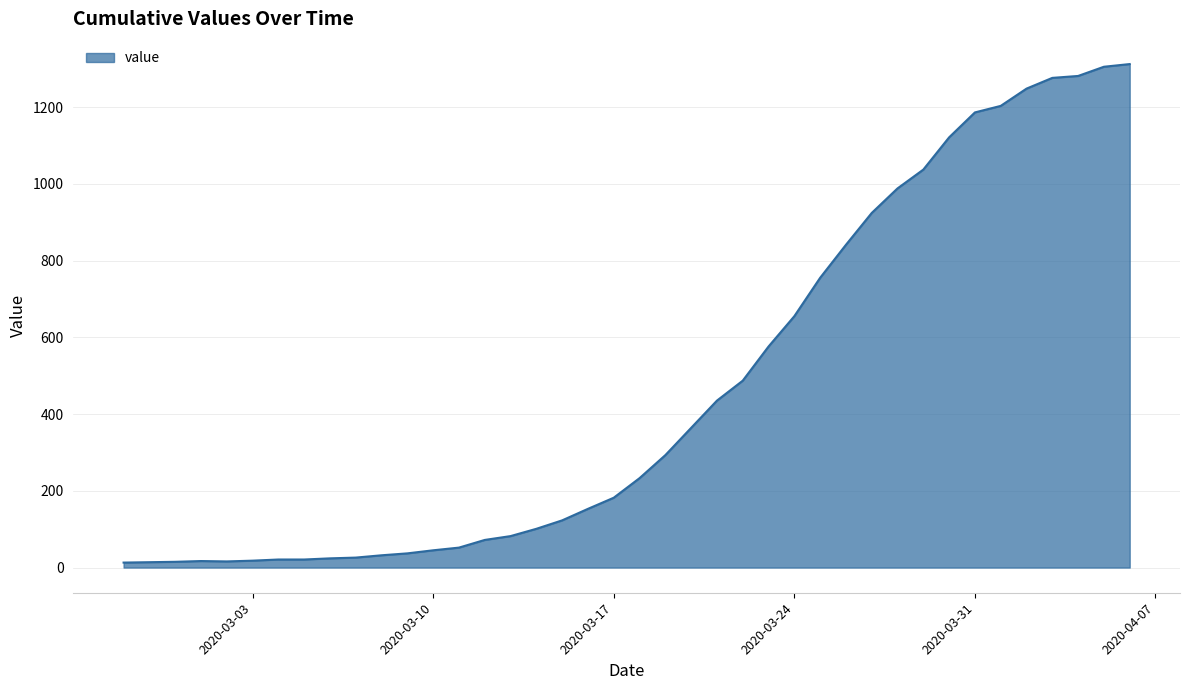

What is the greatest value displayed?

1312